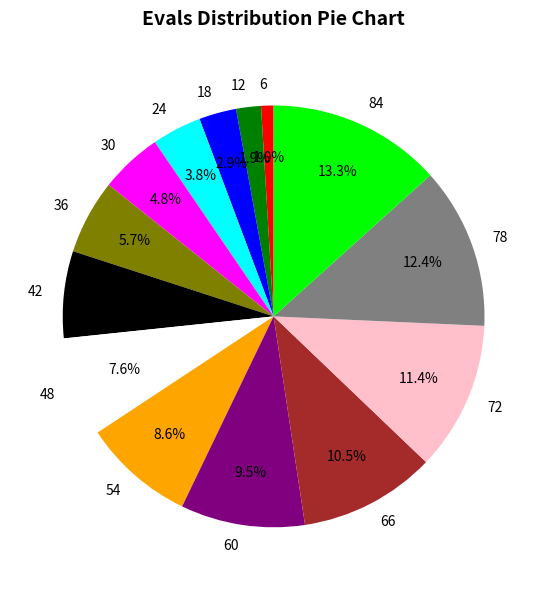

Rank the categories by value from highest to lowest.

84, 78, 72, 66, 60, 54, 48, 42, 36, 30, 24, 18, 12, 6